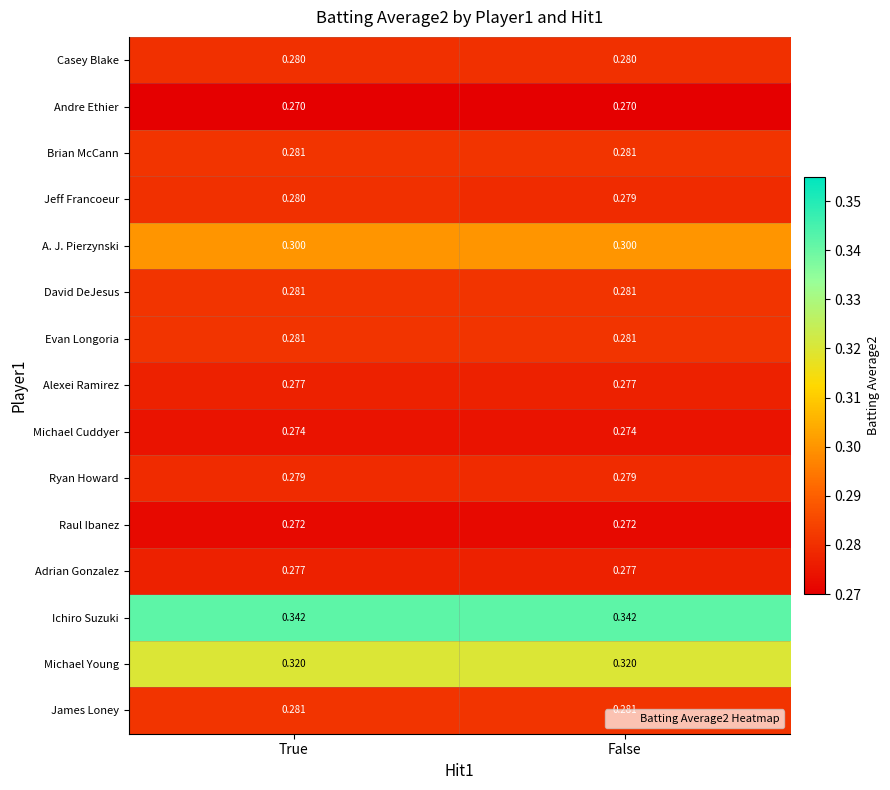

Is the value of Adrian Gonzalez at True greater than the value of Jeff Francoeur at True?

No